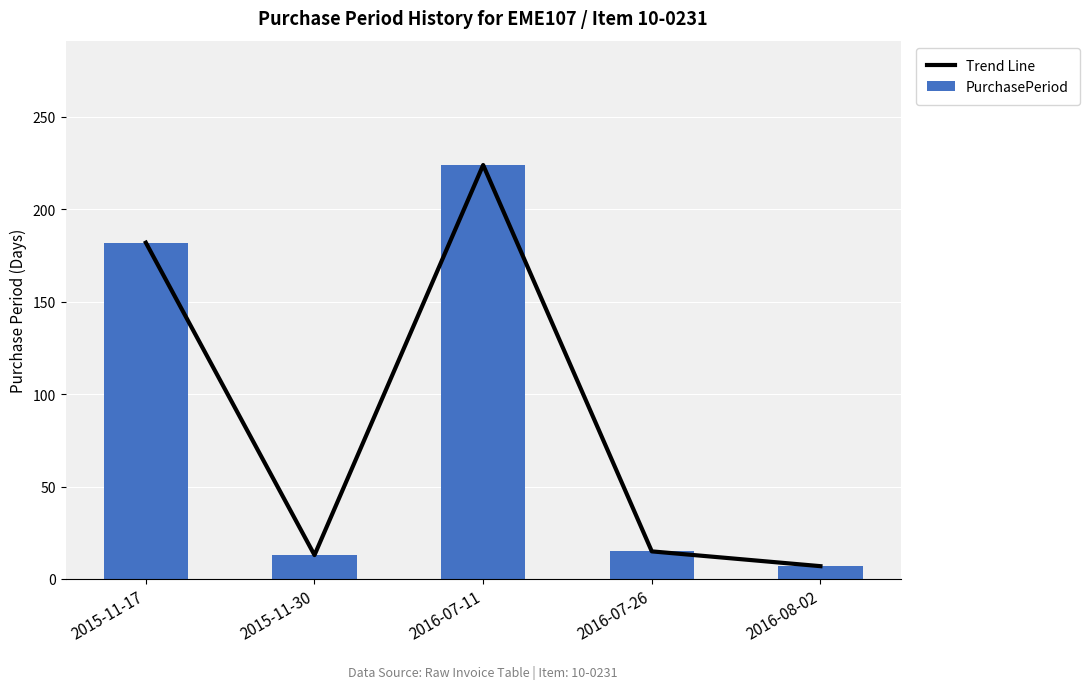

At which category does the chart reach its peak across all series?

2016-07-11